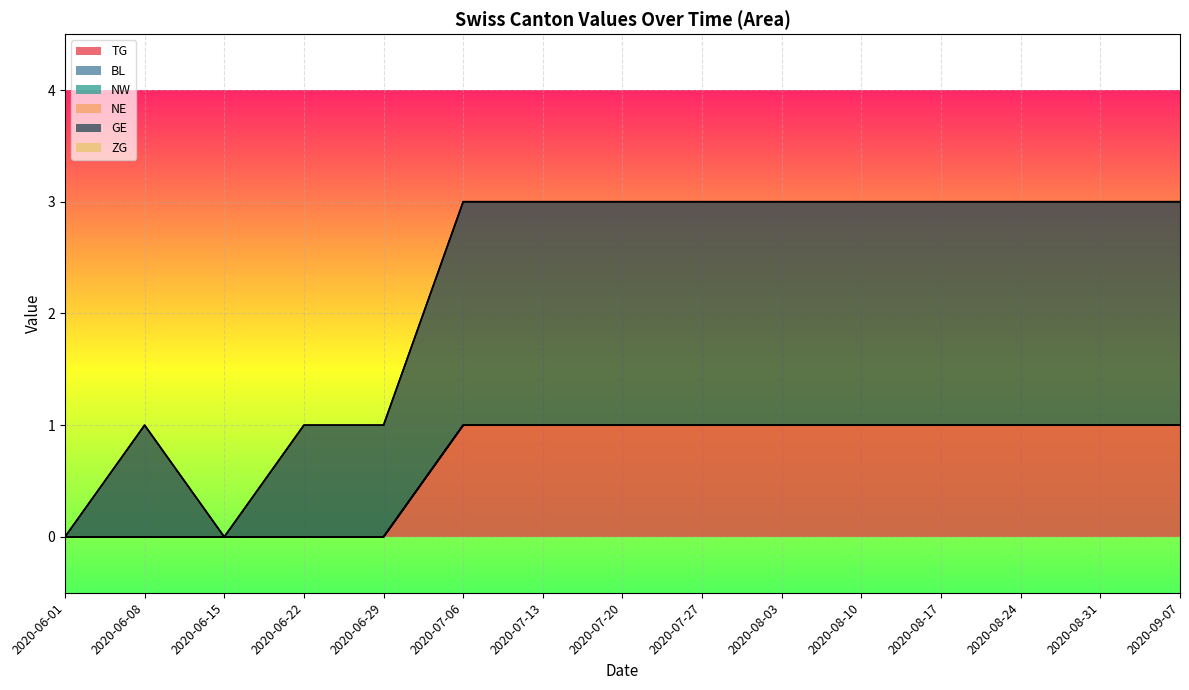

Is the value of ZG at 2020-08-17 greater than the value of BL at 2020-07-13?

No